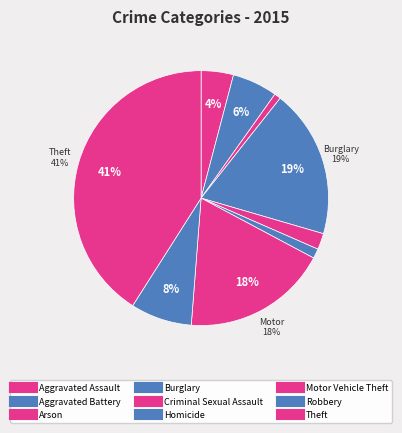

What percentage is NOT represented by Aggravated Assault?

95.9%